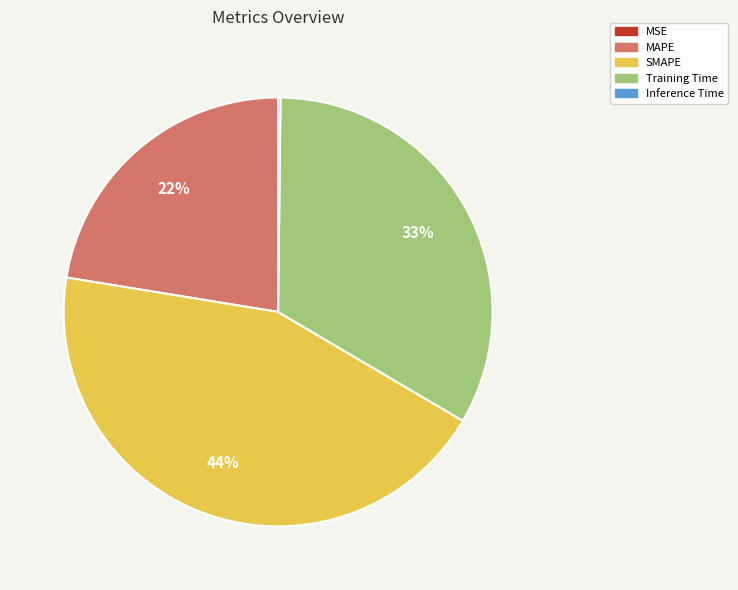

To the nearest percent, what is the average slice percentage?

20%